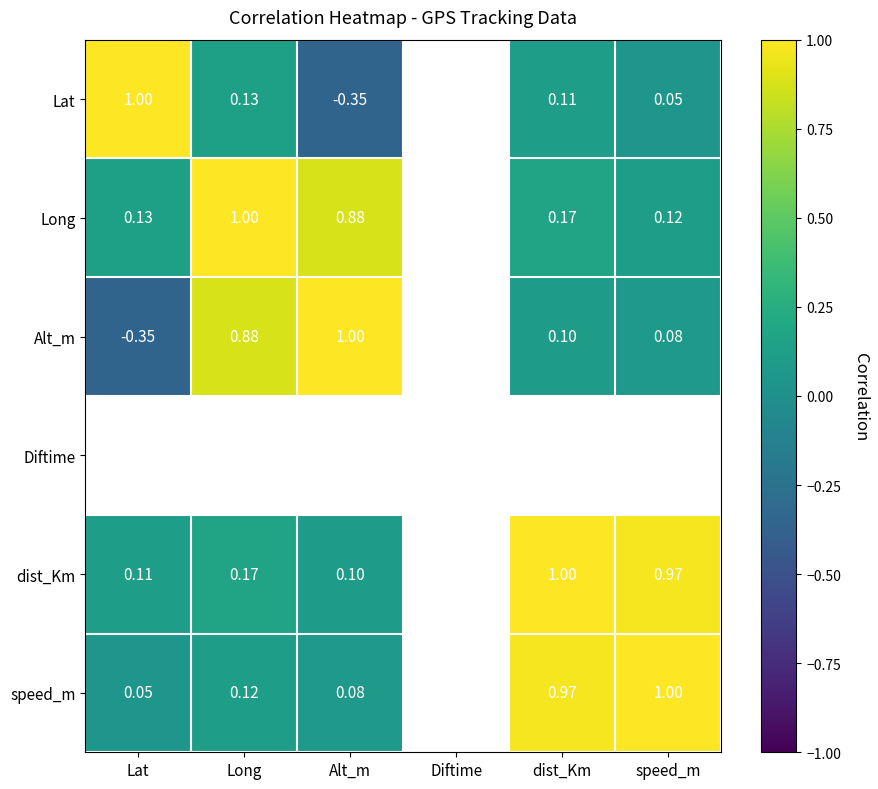

At which label is Lat closest to 0?

speed_m